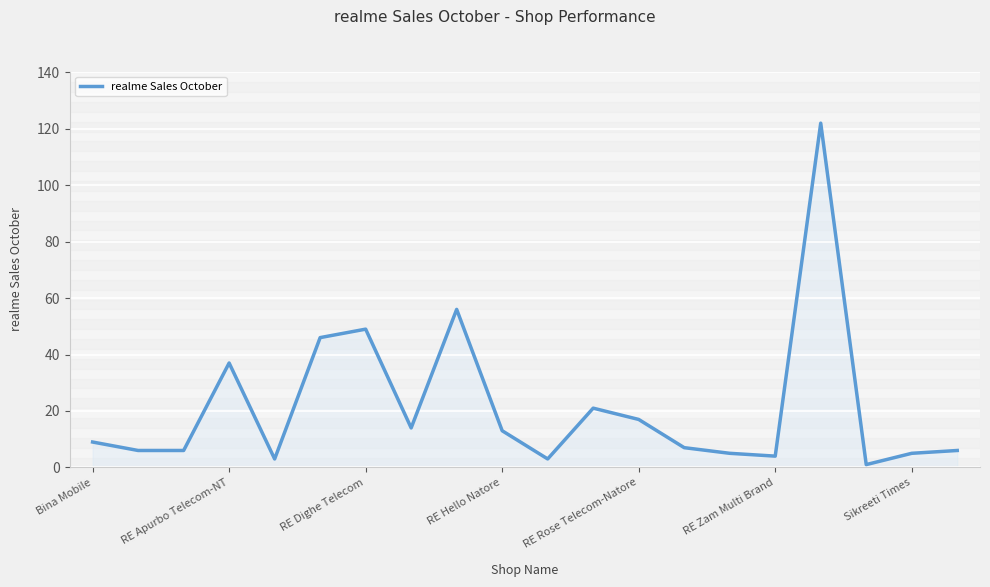

What is the difference between the maximum and minimum values?

121